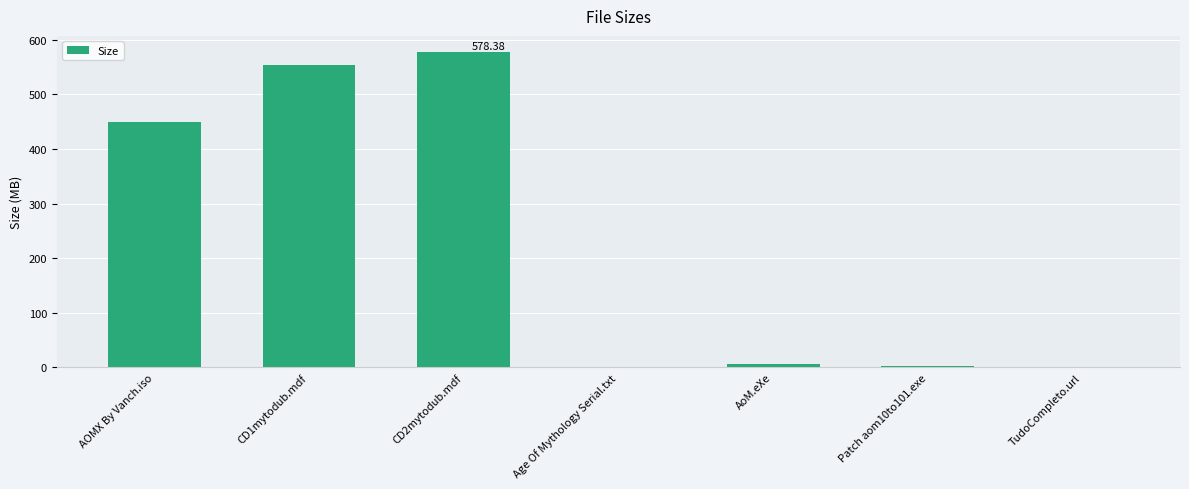

What is the ratio of the value at AOMX By Vanch.iso to the value at CD1mytodub.mdf?

0.8